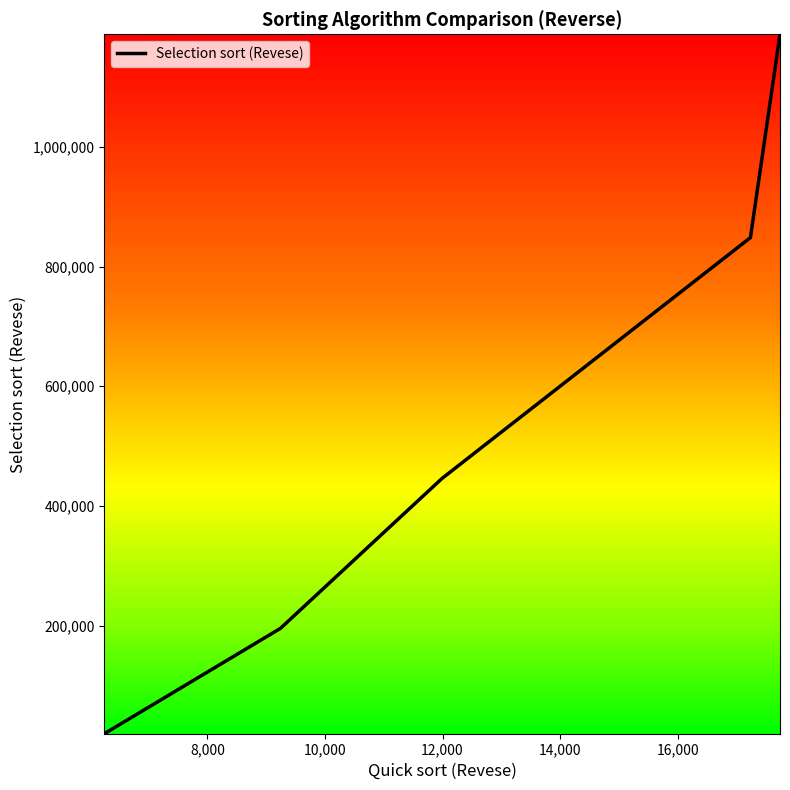

True or false: the data has more than 1 interior local peaks.

False